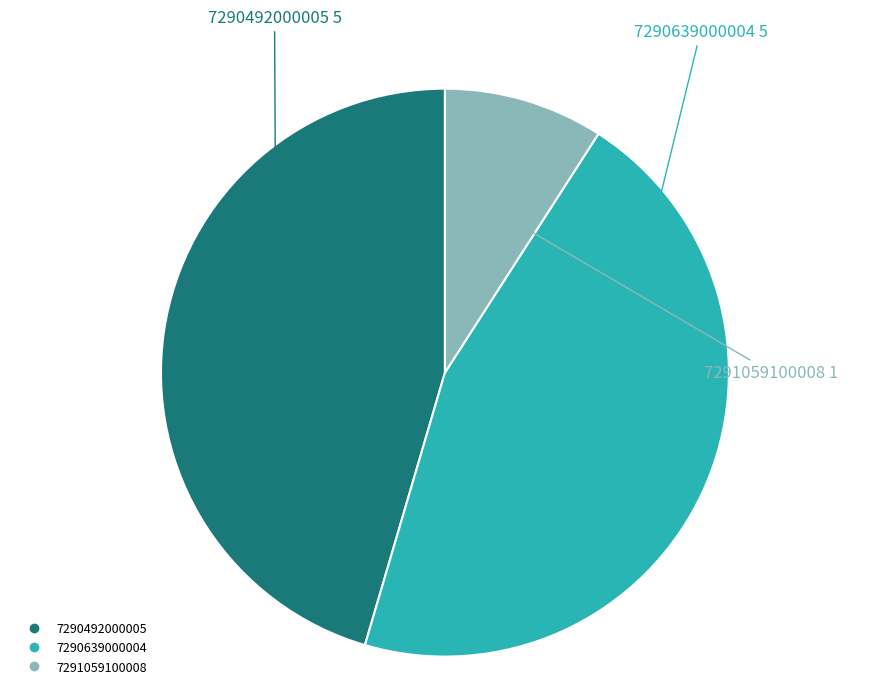

Is 7290492000005 the majority of the pie?

No